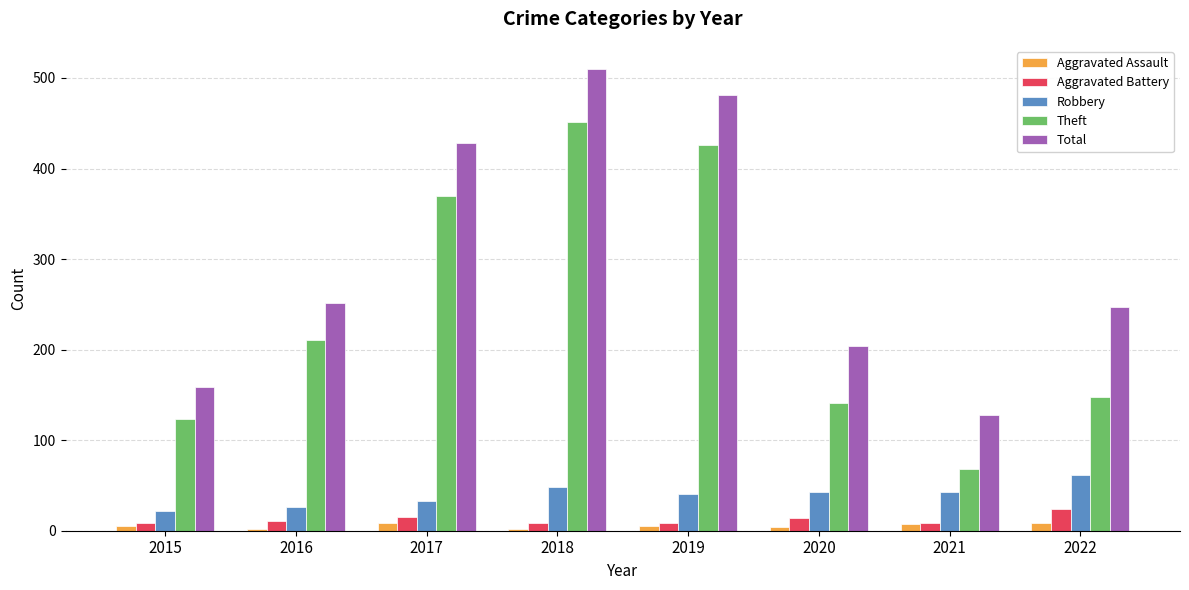

What is the average value of the Total series?

301